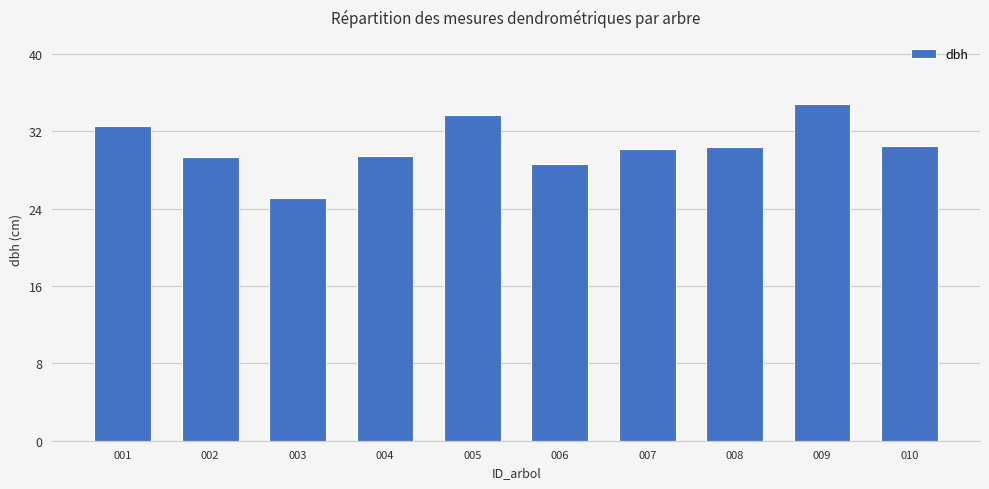

What is the average value?

30.5